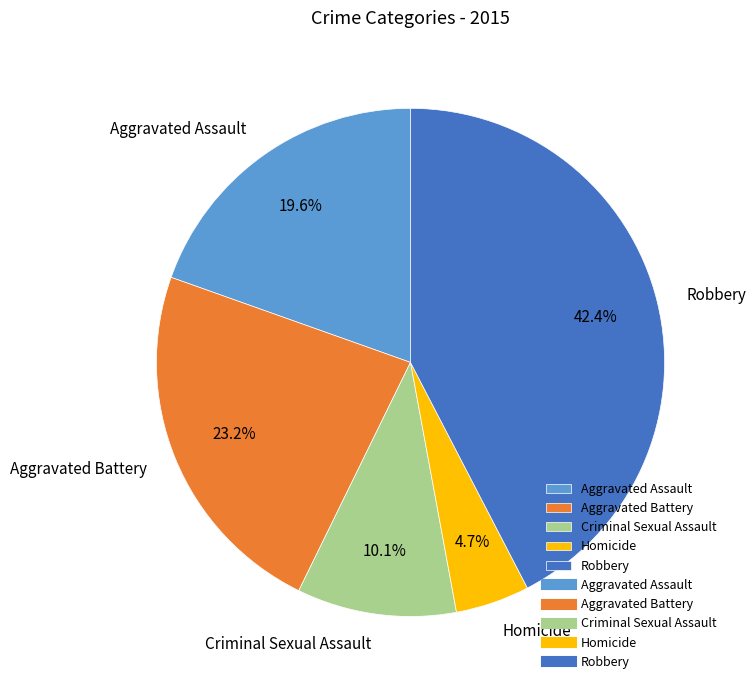

The Robbery slice represents 52% of the pie. True or false?

False